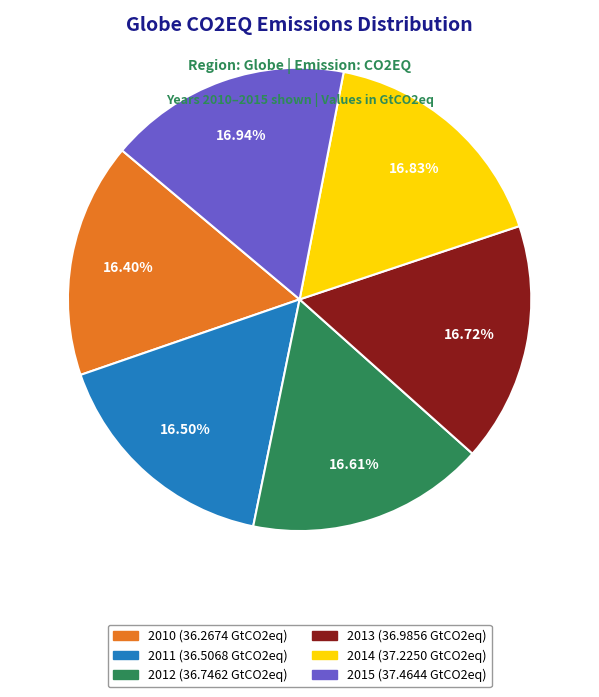

Does any single category account for the majority?

No